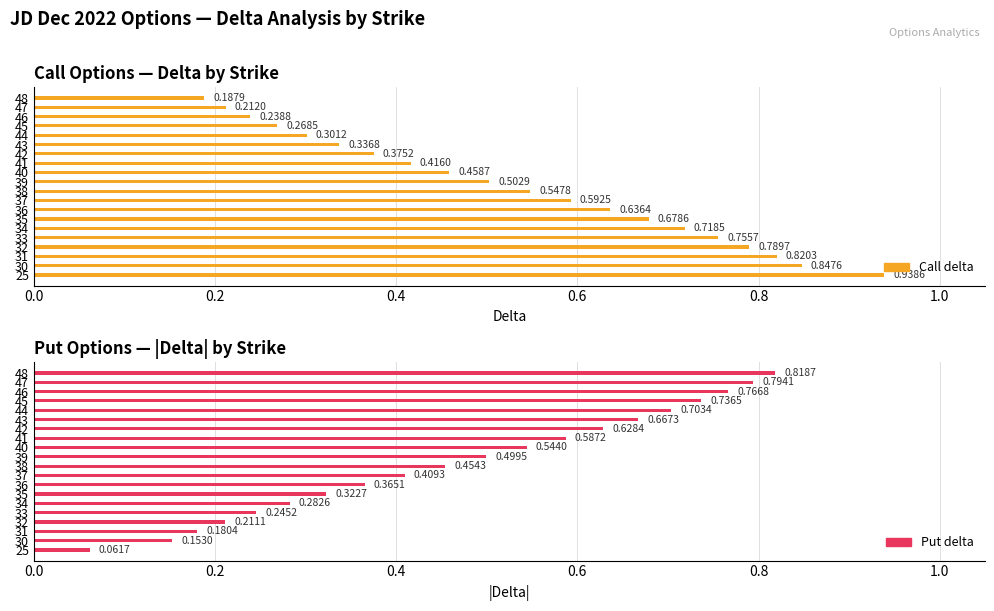

The value of Put delta at 36 is 0.1. True or false?

False